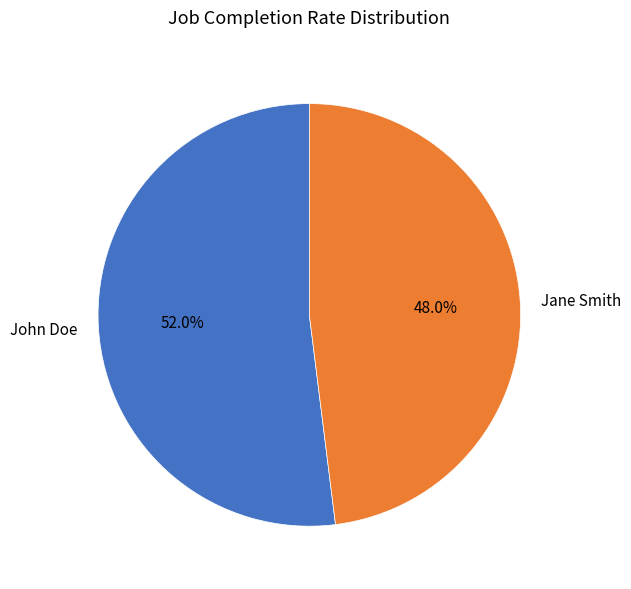

How many segments does this pie chart have?

2